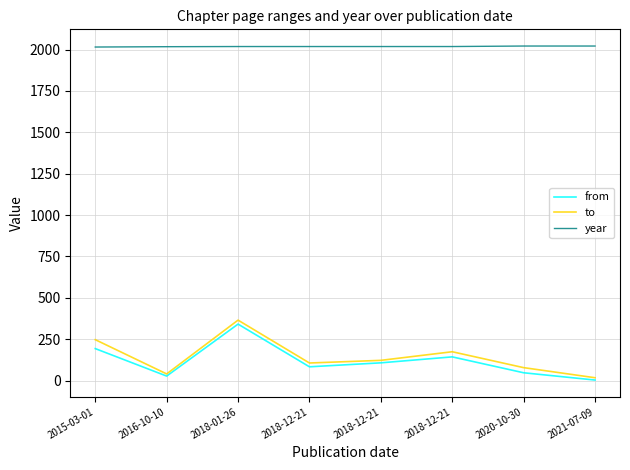

What are all the series names shown in the legend?

from, to, year